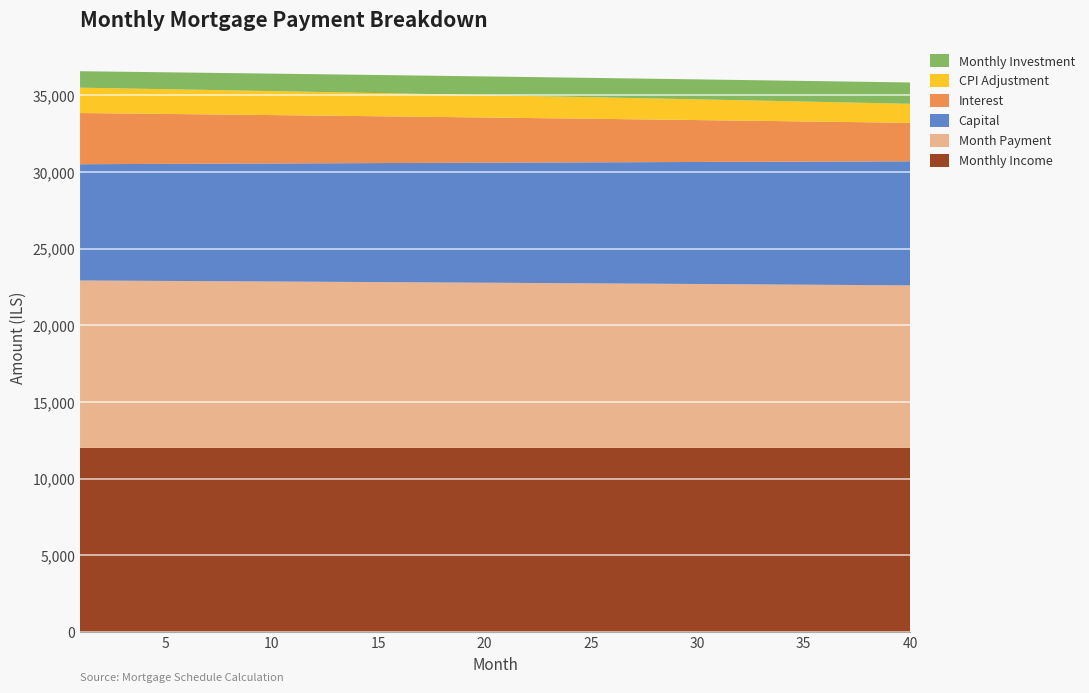

Reading left to right, transcribe all the data shown in this chart.

interest: 1=3338.9	2=3319.1	3=3299.3	4=3279.3	5=3259.3	6=3239.3	7=3219.1	8=3198.9	9=3178.6	10=3158.2	11=3137.8	12=3117.2	13=3096.6	14=3075.9	15=3055.2	16=3034.3	17=3013.4	18=2992.4	19=2971.3	20=2950.2	21=2928.9	22=2907.6	23=2886.2	24=2864.8	25=2843.2	26=2821.6	27=2799.9	28=2778.1	29=2756.2	30=2734.3	31=2712.2	32=2690.1	33=2667.9	34=2645.6	35=2623.3	36=2600.8	37=2578.3	38=2555.7	39=2533.0	40=2510.2
cpi: 1=1656.8	2=1646.9	3=1636.9	4=1627.0	5=1616.9	6=1606.9	7=1596.8	8=1586.7	9=1576.5	10=1566.3	11=1556.0	12=1545.7	13=1535.4	14=1525.0	15=1514.6	16=1504.2	17=1493.7	18=1483.2	19=1472.6	20=1462.0	21=1451.4	22=1440.7	23=1430.0	24=1419.2	25=1408.4	26=1397.6	27=1386.7	28=1375.8	29=1364.9	30=1353.9	31=1342.8	32=1331.7	33=1320.6	34=1309.5	35=1298.3	36=1287.0	37=1275.7	38=1264.4	39=1253.0	40=1241.6
capital: 1=7588.4	2=7601.0	3=7613.7	4=7626.4	5=7639.1	6=7651.8	7=7664.6	8=7677.4	9=7690.2	10=7703.0	11=7715.8	12=7728.7	13=7741.6	14=7754.5	15=7767.4	16=7780.3	17=7793.3	18=7806.3	19=7819.3	20=7832.3	21=7845.4	22=7858.5	23=7871.5	24=7884.7	25=7897.8	26=7911.0	27=7924.2	28=7937.4	29=7950.6	30=7963.8	31=7977.1	32=7990.4	33=8003.7	34=8017.1	35=8030.4	36=8043.8	37=8057.2	38=8070.6	39=8084.1	40=8097.6
month_payment: 1=10927.3	2=10920.1	3=10913.0	4=10905.7	5=10898.4	6=10891.1	7=10883.7	8=10876.3	9=10868.8	10=10861.2	11=10853.6	12=10845.9	13=10838.2	14=10830.4	15=10822.5	16=10814.6	17=10806.7	18=10798.7	19=10790.6	20=10782.5	21=10774.3	22=10766.1	23=10757.8	24=10749.4	25=10741.0	26=10732.6	27=10724.0	28=10715.4	29=10706.8	30=10698.1	31=10689.3	32=10680.5	33=10671.6	34=10662.7	35=10653.7	36=10644.6	37=10635.5	38=10626.4	39=10617.1	40=10607.8
monthly_investment: 1=1072.7	2=1079.9	3=1087.0	4=1094.3	5=1101.6	6=1108.9	7=1116.3	8=1123.7	9=1131.2	10=1138.8	11=1146.4	12=1154.1	13=1161.8	14=1169.6	15=1177.5	16=1185.4	17=1193.3	18=1201.3	19=1209.4	20=1217.5	21=1225.7	22=1233.9	23=1242.2	24=1250.6	25=1259.0	26=1267.4	27=1276.0	28=1284.6	29=1293.2	30=1301.9	31=1310.7	32=1319.5	33=1328.4	34=1337.3	35=1346.3	36=1355.4	37=1364.5	38=1373.6	39=1382.9	40=1392.2
monthly_income: 1=12000.0	2=12000.0	3=12000.0	4=12000.0	5=12000.0	6=12000.0	7=12000.0	8=12000.0	9=12000.0	10=12000.0	11=12000.0	12=12000.0	13=12000.0	14=12000.0	15=12000.0	16=12000.0	17=12000.0	18=12000.0	19=12000.0	20=12000.0	21=12000.0	22=12000.0	23=12000.0	24=12000.0	25=12000.0	26=12000.0	27=12000.0	28=12000.0	29=12000.0	30=12000.0	31=12000.0	32=12000.0	33=12000.0	34=12000.0	35=12000.0	36=12000.0	37=12000.0	38=12000.0	39=12000.0	40=12000.0